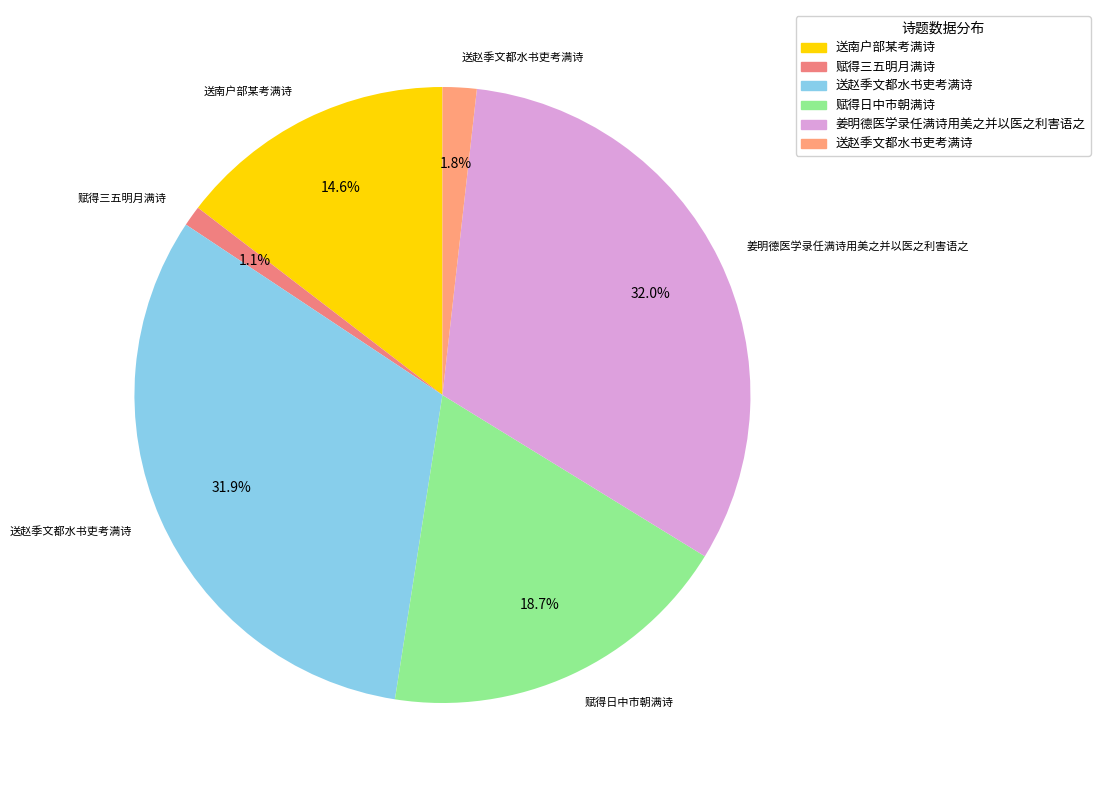

Rank the categories by value from lowest to highest.

赋得三五明月满诗, 送赵季文都水书吏考满诗, 送南户部某考满诗, 赋得日中市朝满诗, 送赵季文都水书吏考满诗, 姜明德医学录任满诗用美之并以医之利害语之